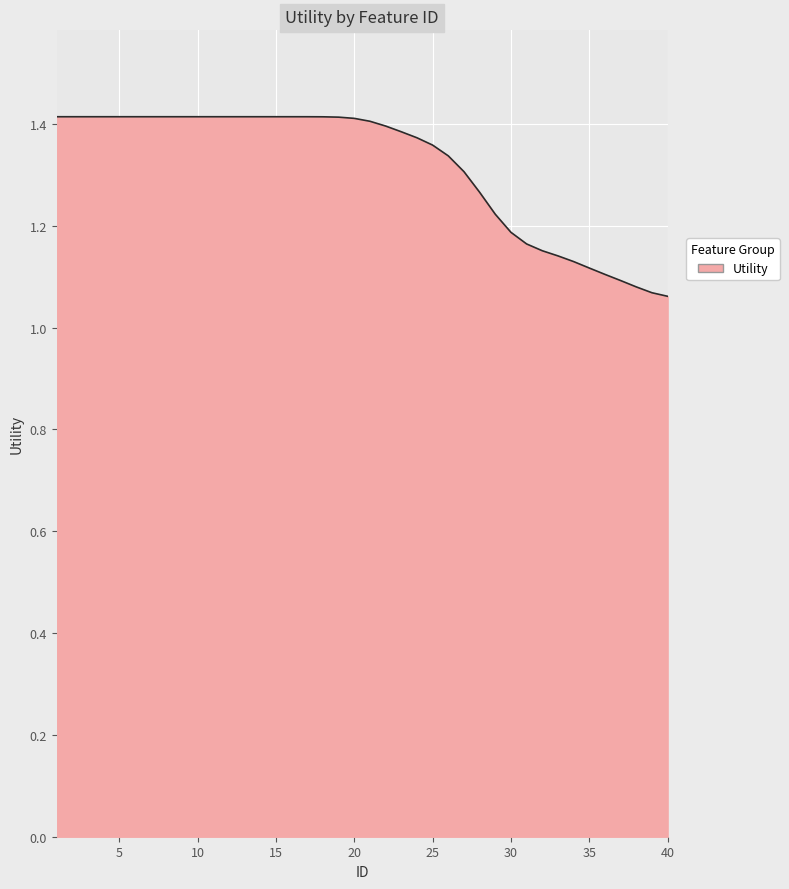

What is the difference between the maximum and minimum values?

0.4